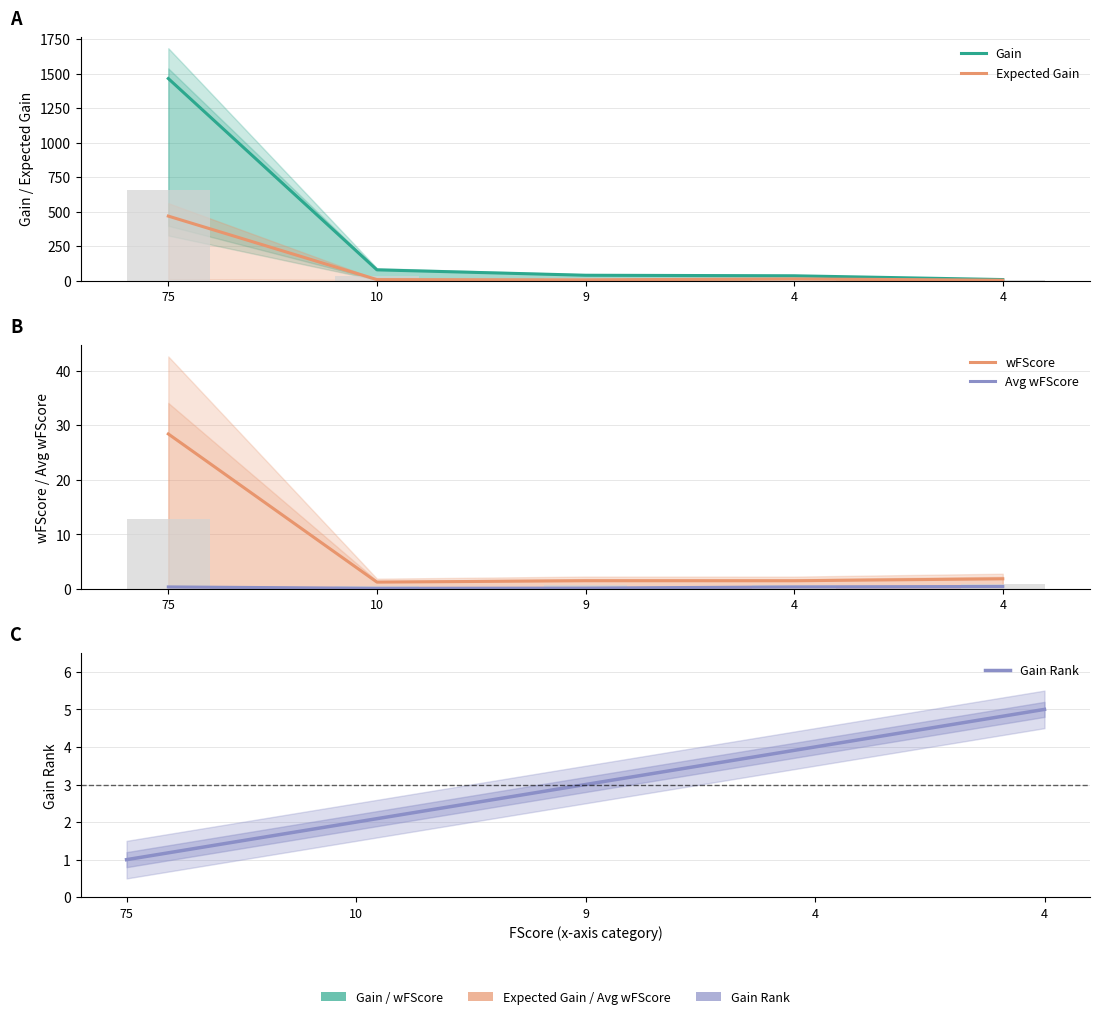

Does the chart contain stacked bars?

No